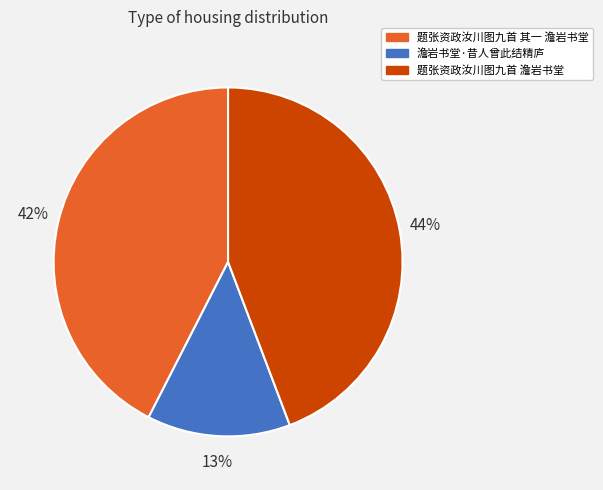

Is it true that 题张资政汝川图九首 澹岩书堂 is 37% of the pie?

False